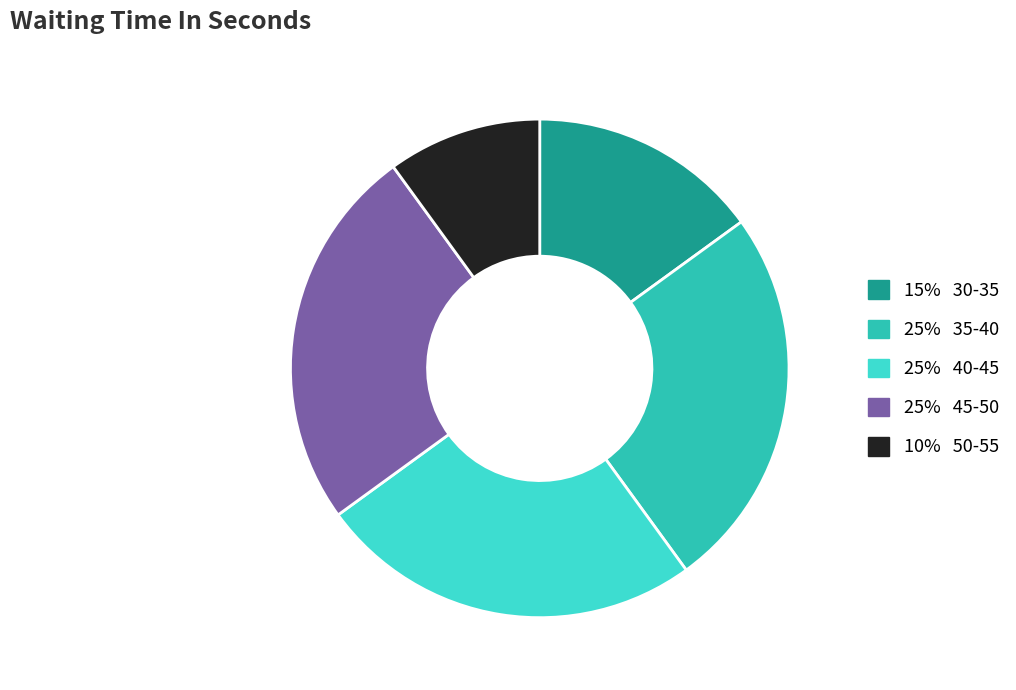

How many slices are in this pie chart?

5